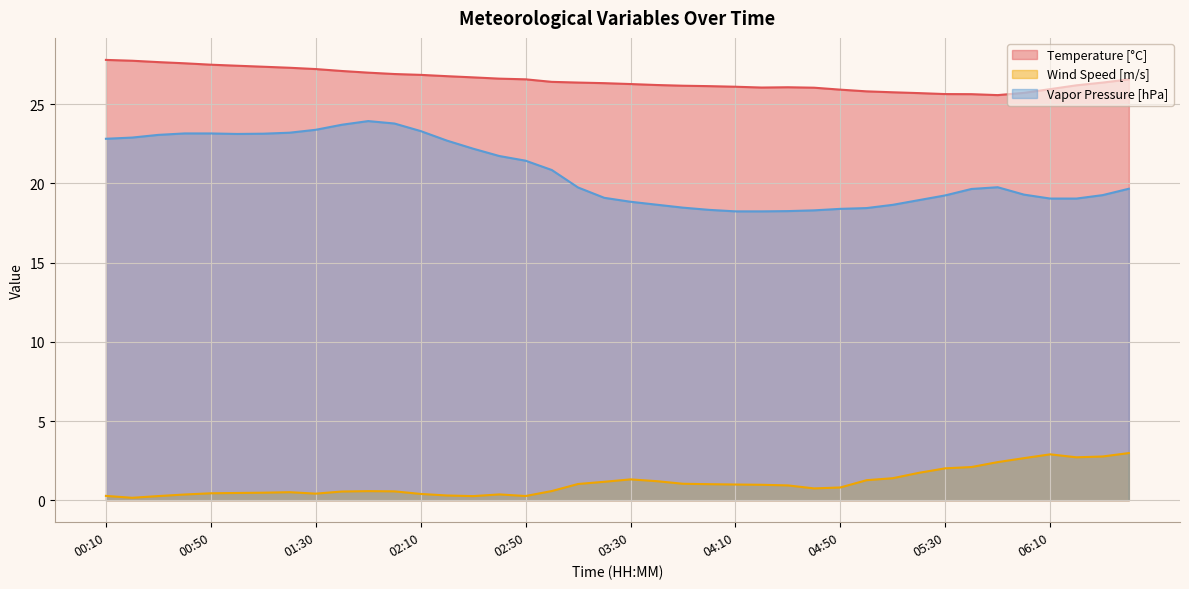

True or false: Temperature [°C] and Wind Speed [m/s] intersect in this chart.

False